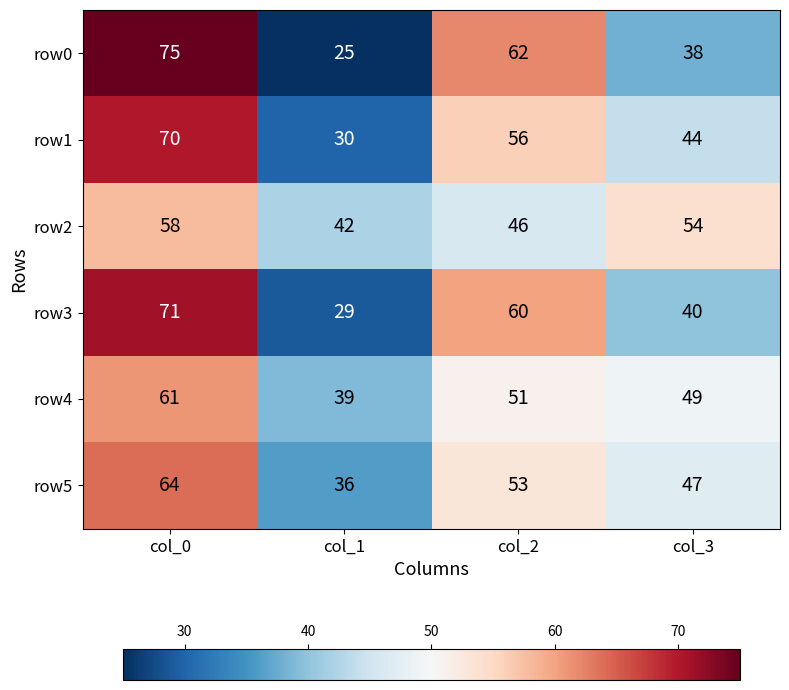

What is the minimum value shown in the chart?

25